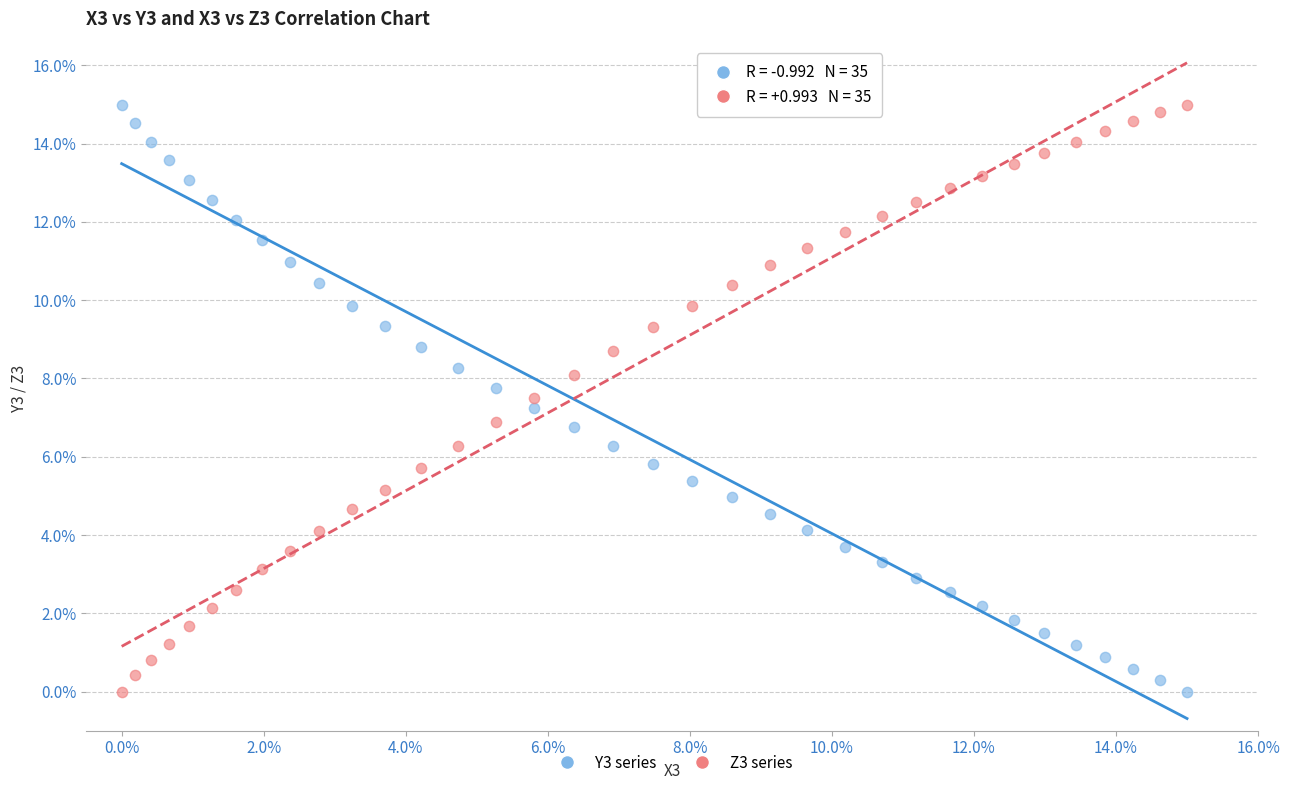

Across all data points, what is the range of X values (max minus min)?

15.0